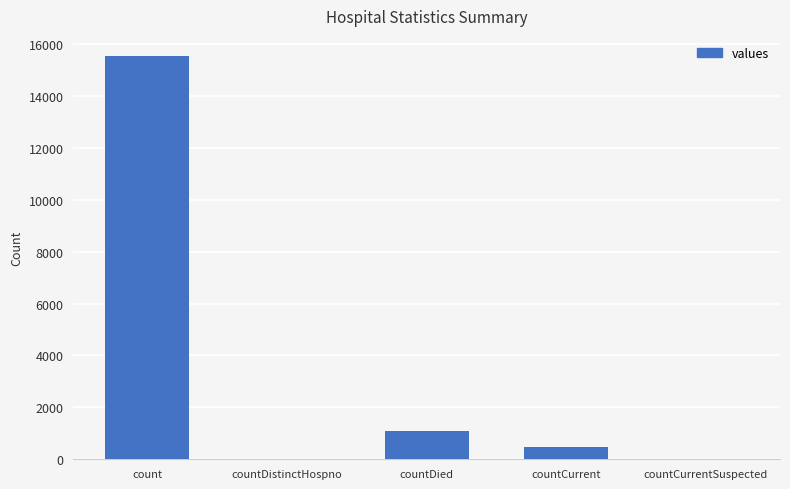

What is the sum of the values at count and countDistinctHospno?

15532